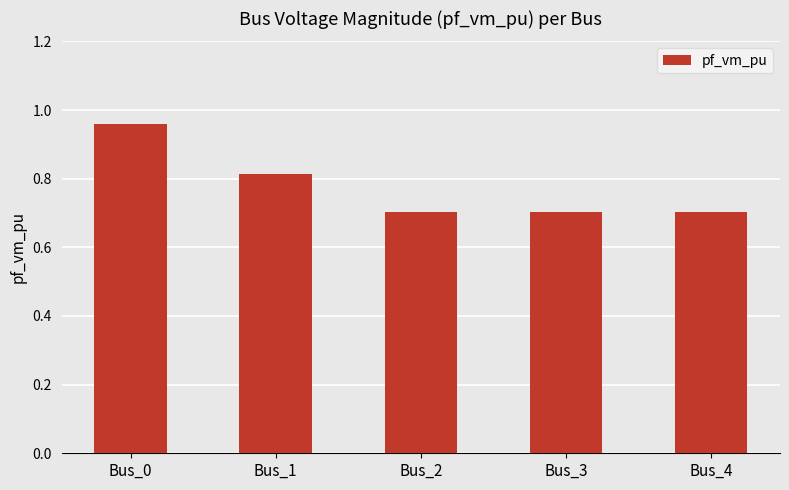

Are the bars horizontal?

No